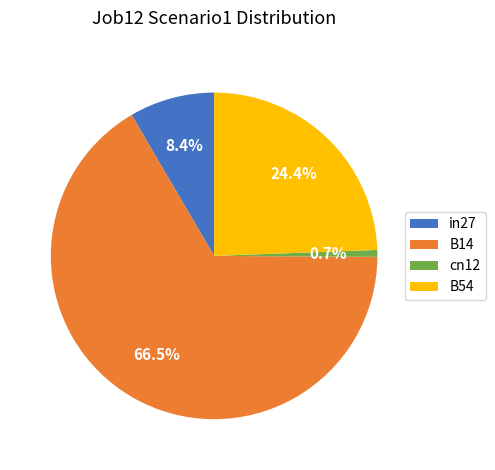

To the nearest percent, what is the combined percentage of cn12 and in27?

9%